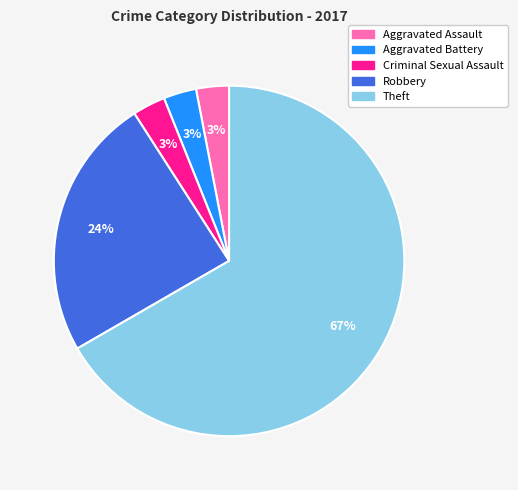

Count the number of slices in the pie.

5